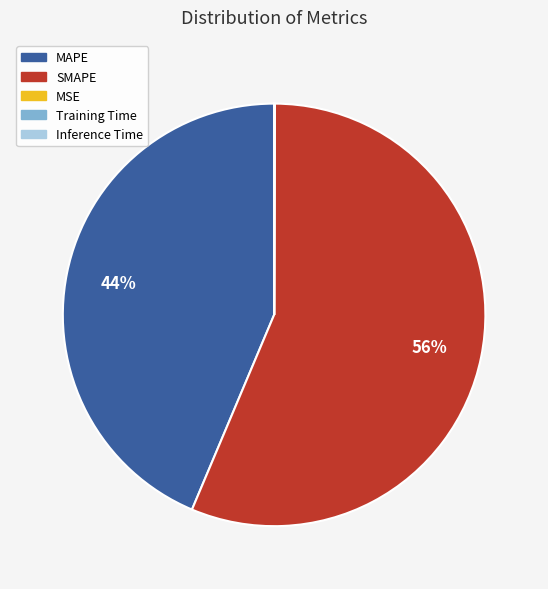

Which category has the biggest portion of the pie?

SMAPE